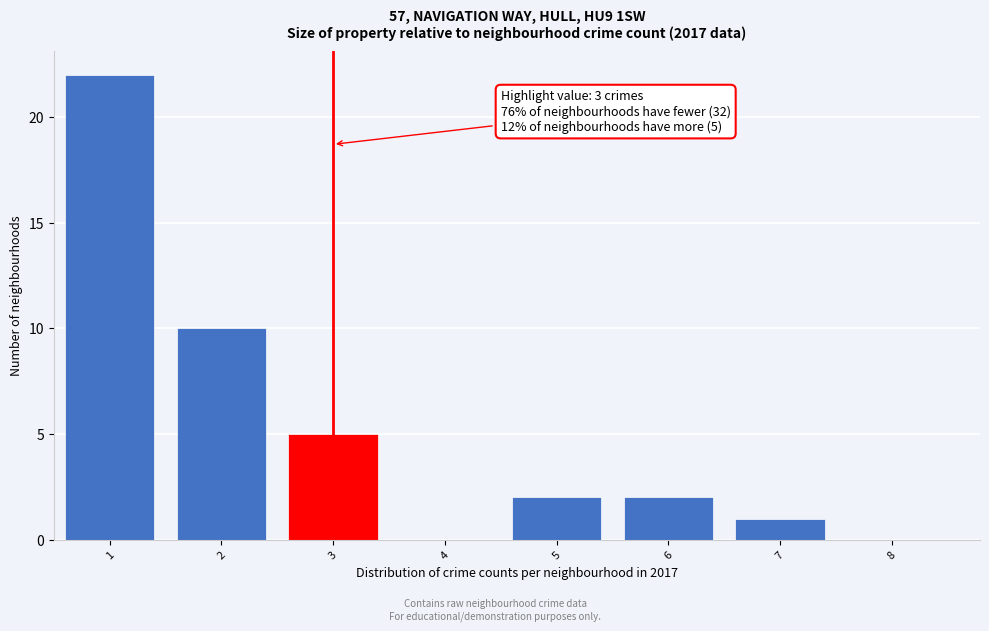

Which range on the x-axis has the tallest bar?

0.5 to 1.5